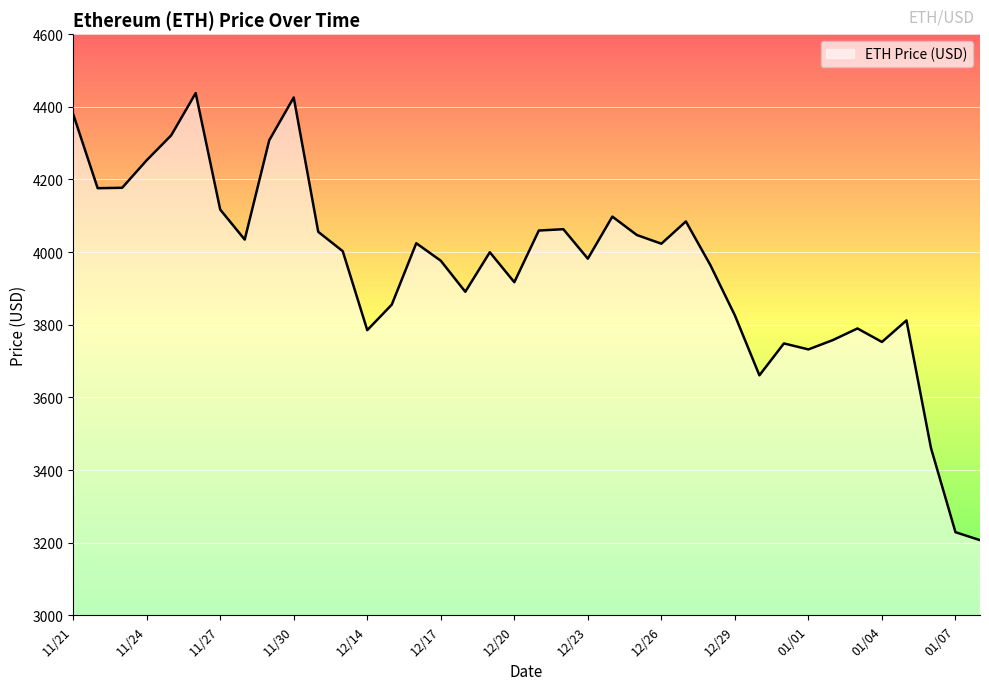

What is the difference between the maximum and minimum values?

1230.8